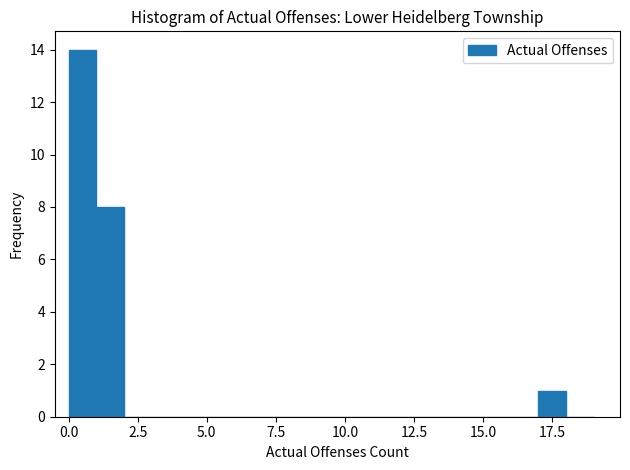

Read against the x-axis, roughly where is the centre of the tallest bar?

0.5